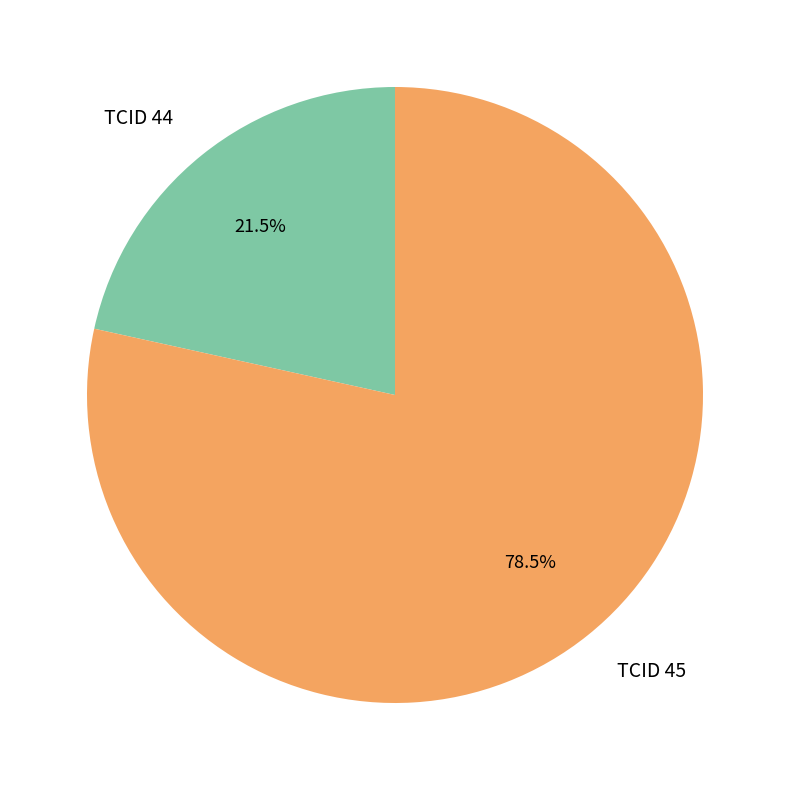

Which has a higher value, TCID 45 or TCID 44?

TCID 45